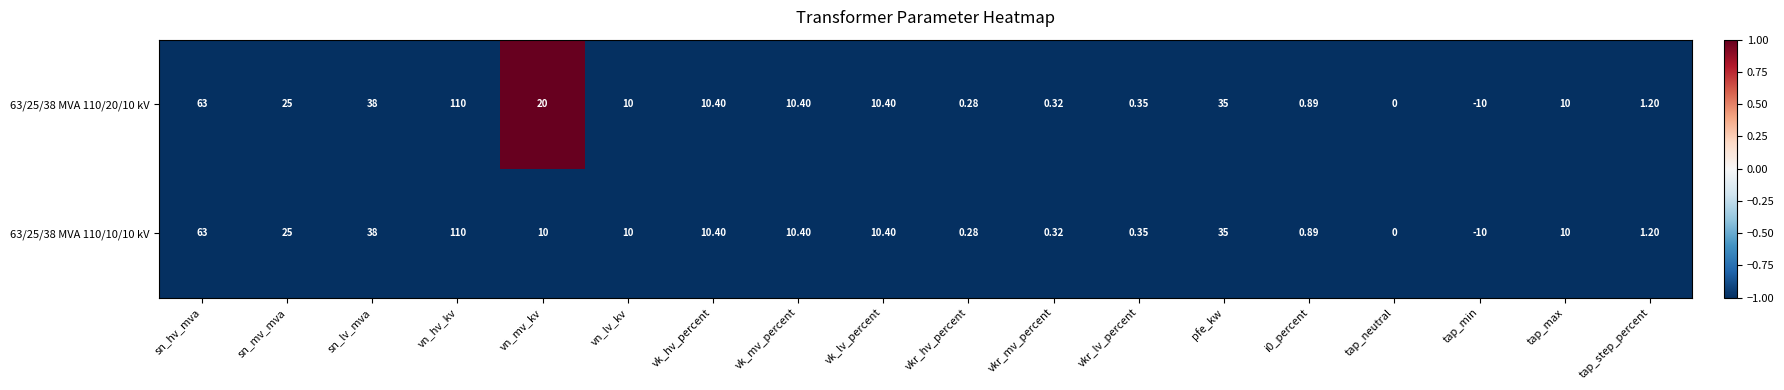

Is the value of 63/25/38 MVA 110/10/10 kV at vkr_hv_percent greater than the value of 63/25/38 MVA 110/20/10 kV at tap_neutral?

Yes